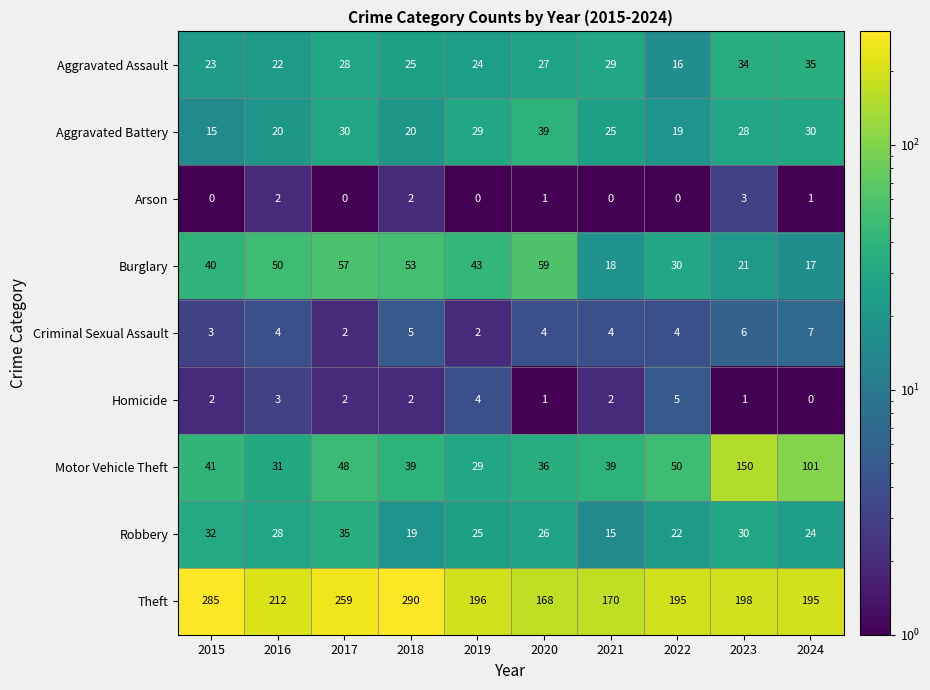

Which series changed the most between 2019 and 2024?

Motor Vehicle Theft